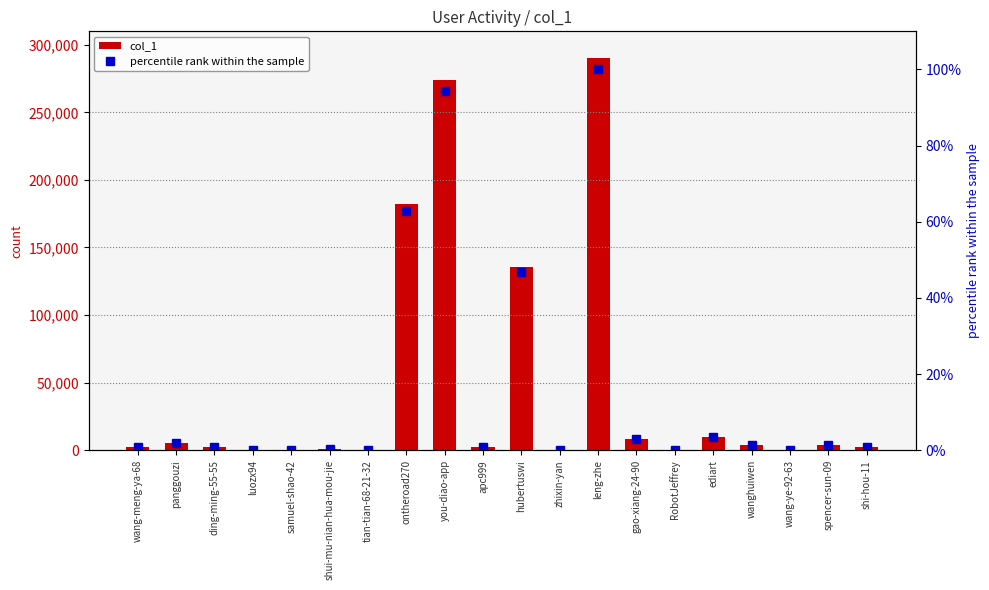

At which category does the chart reach its peak across all series?

leng-zhe